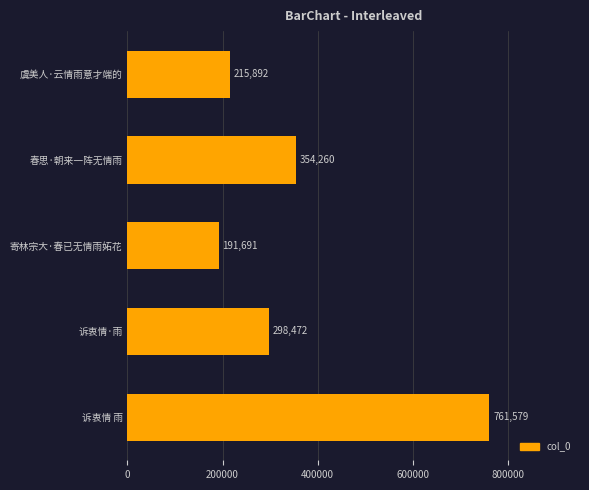

What is the sum of all values?

1821894